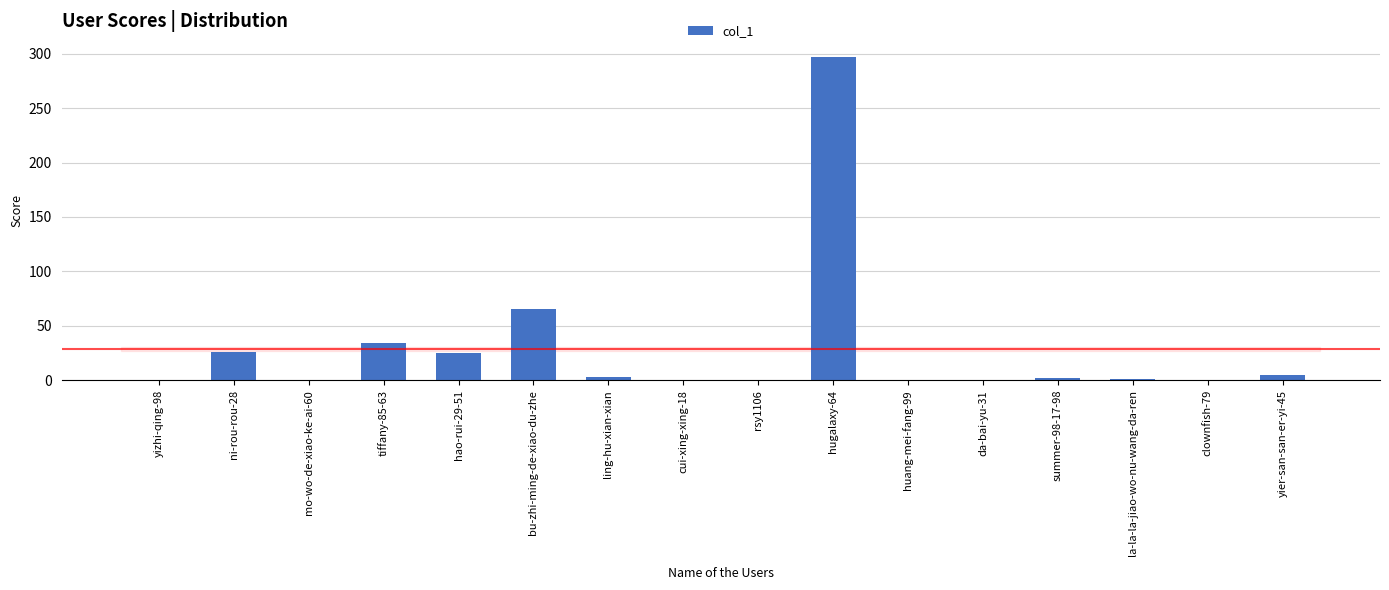

What is the change in value from mo-wo-de-xiao-ke-ai-60 to tiffany-85-63?

+34